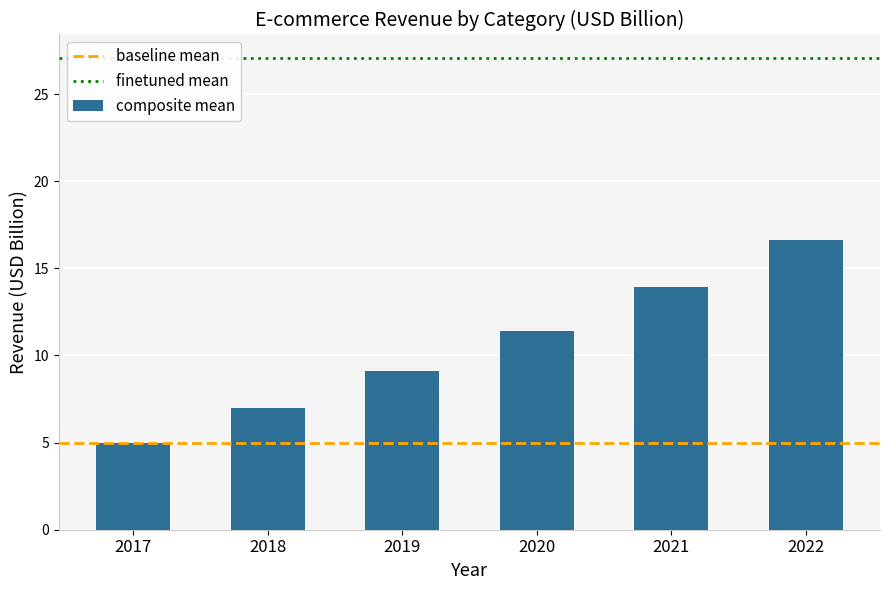

Reading left to right, extract all data points from this chart.

2017=5.0	2018=7.0	2019=9.1	2020=11.4	2021=14.0	2022=16.6